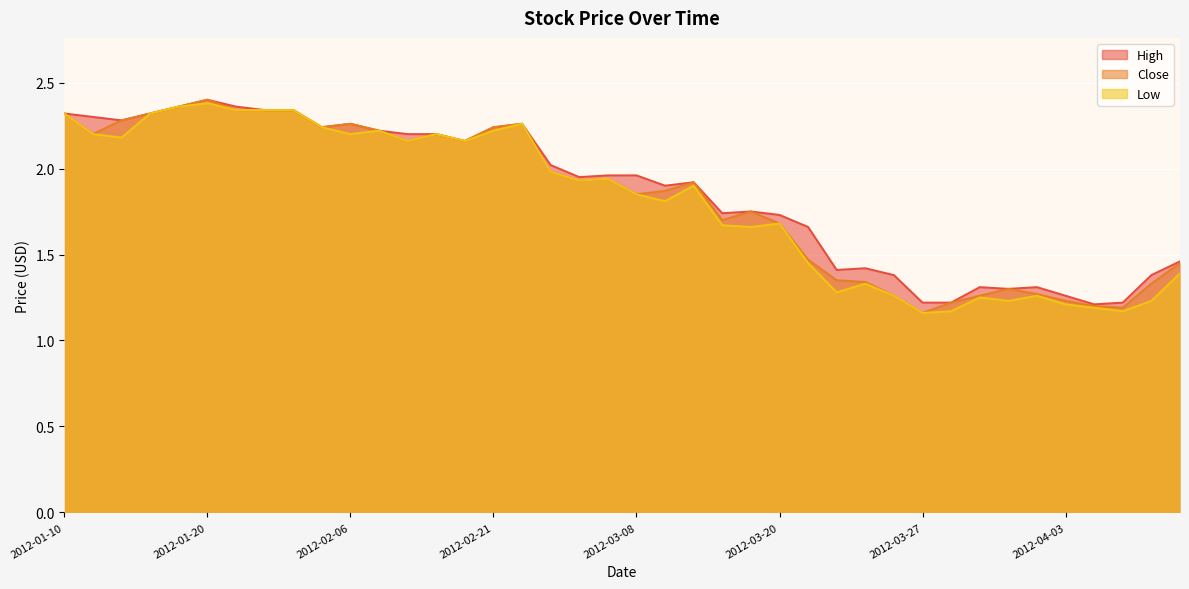

Reading left to right, extract all data points from this chart.

High: 2.3	2.3	2.3	2.3	2.4	2.4	2.4	2.3	2.3	2.2	2.3	2.2	2.2	2.2	2.2	2.2	2.3	2.0	1.9	2.0	2.0	1.9	1.9	1.7	1.8	1.7	1.7	1.4	1.4	1.4	1.2	1.2	1.3	1.3	1.3	1.3	1.2	1.2	1.4	1.5
Close: 2.3	2.2	2.3	2.3	2.4	2.4	2.3	2.3	2.3	2.2	2.3	2.2	2.2	2.2	2.2	2.2	2.3	2.0	1.9	1.9	1.9	1.9	1.9	1.7	1.8	1.7	1.5	1.4	1.3	1.3	1.2	1.2	1.3	1.3	1.3	1.2	1.2	1.2	1.3	1.4
Low: 2.3	2.2	2.2	2.3	2.4	2.4	2.3	2.3	2.3	2.2	2.2	2.2	2.2	2.2	2.2	2.2	2.3	2.0	1.9	1.9	1.9	1.8	1.9	1.7	1.7	1.7	1.4	1.3	1.3	1.3	1.2	1.2	1.2	1.2	1.3	1.2	1.2	1.2	1.2	1.4